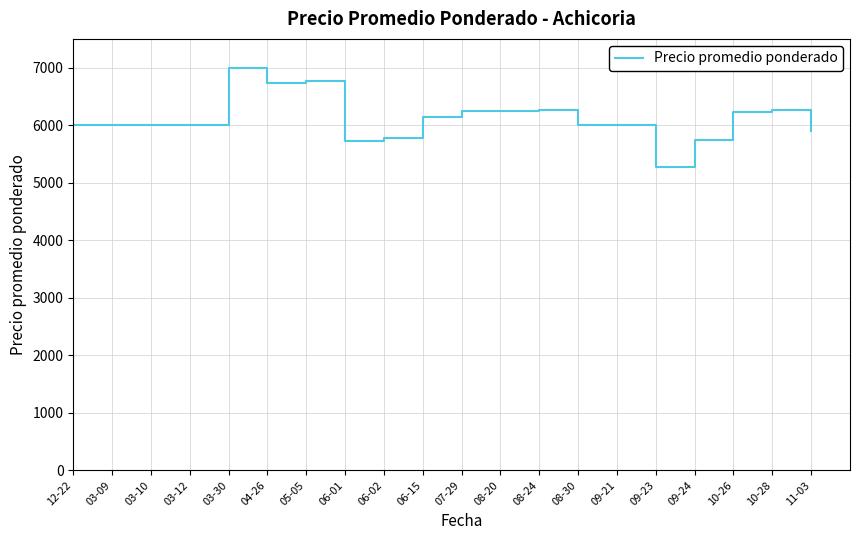

How many lines are shown in the chart?

1